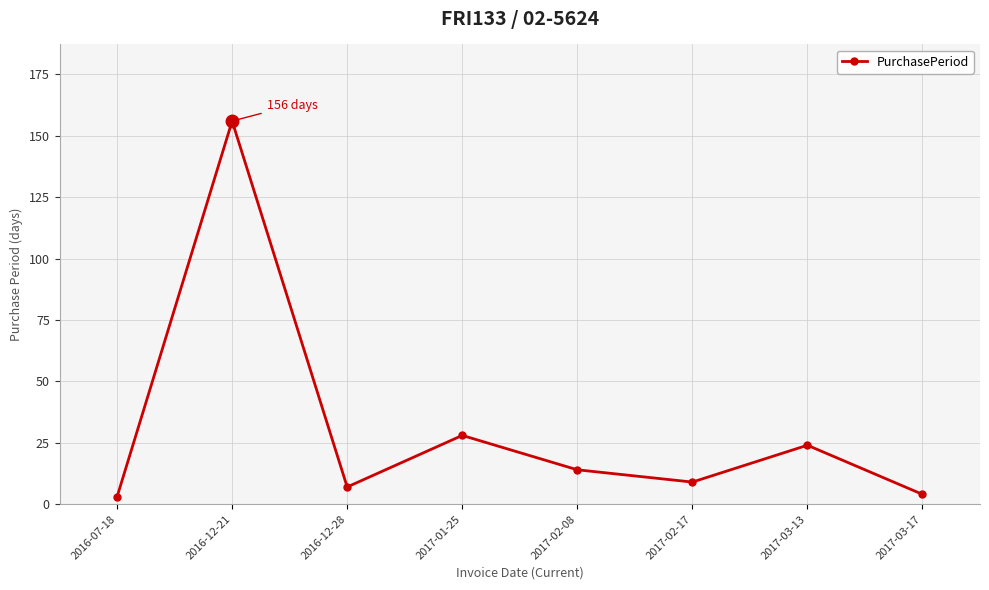

Where is the data nearest to the value 79?

2017-01-25